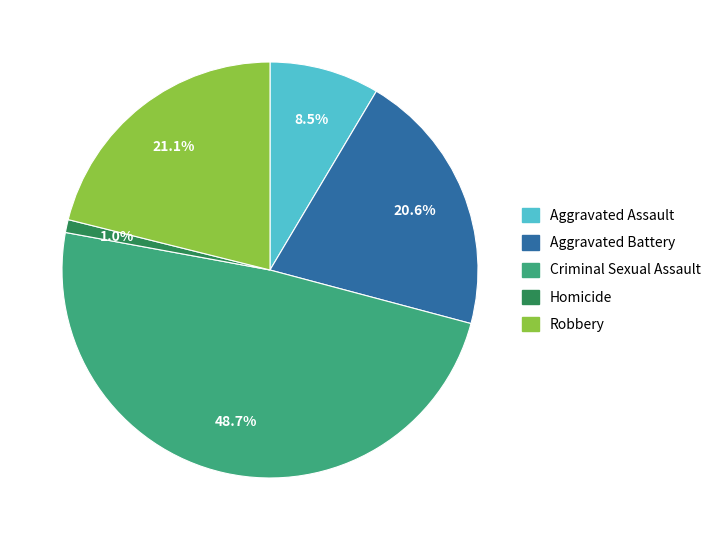

To the nearest percent, what percentage of the pie is Aggravated Battery?

21%